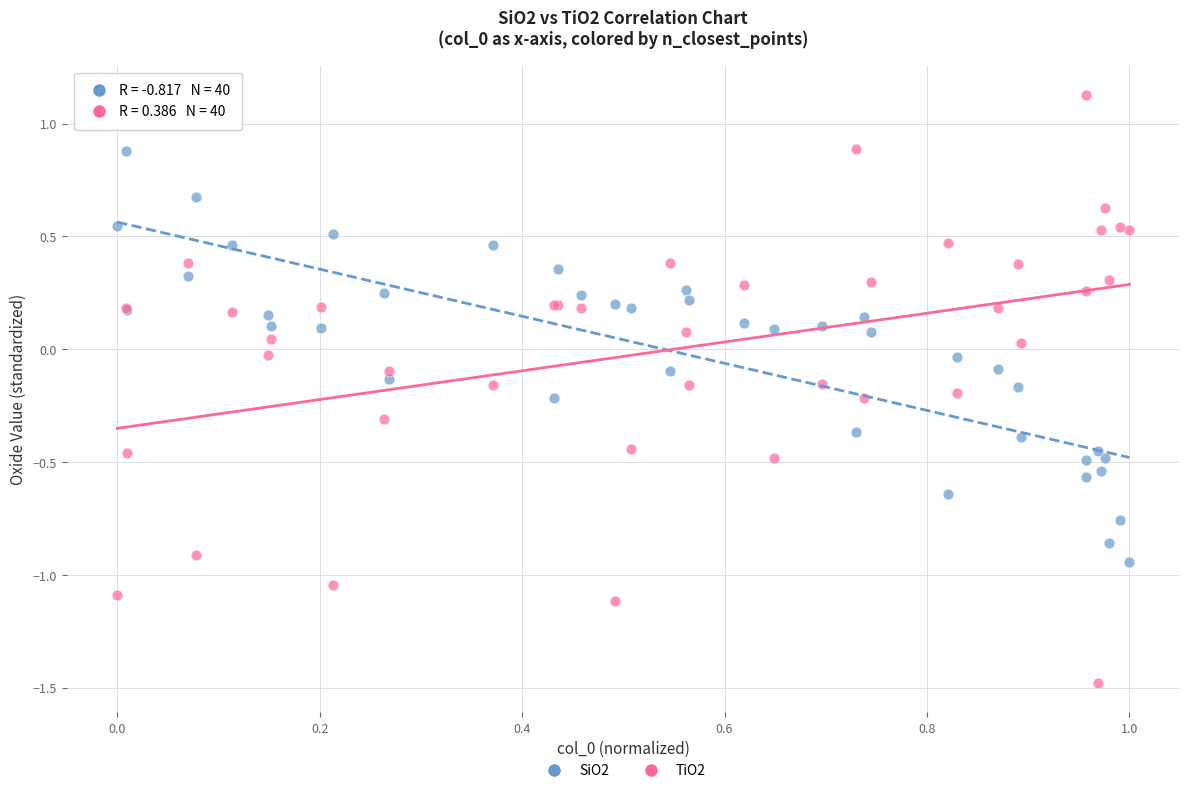

What are all the series names shown in the legend?

SiO2, TiO2